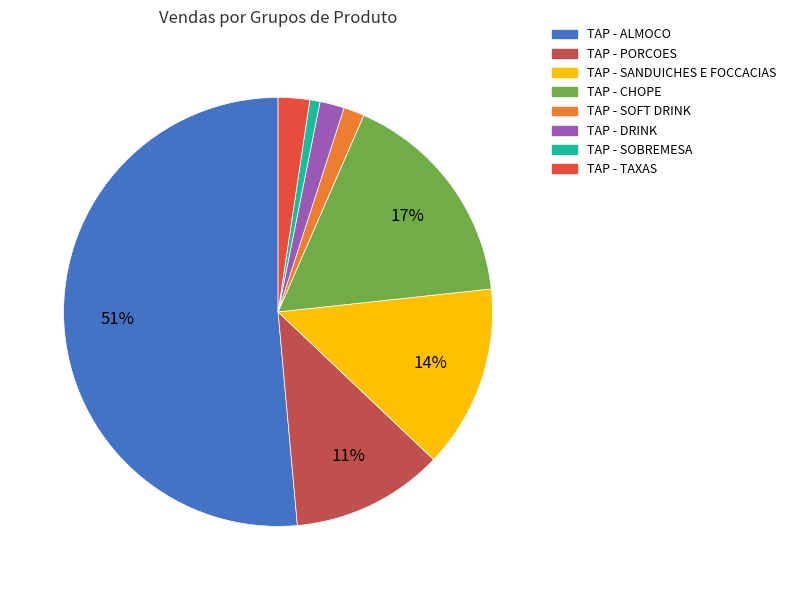

How many slices are in this pie chart?

8